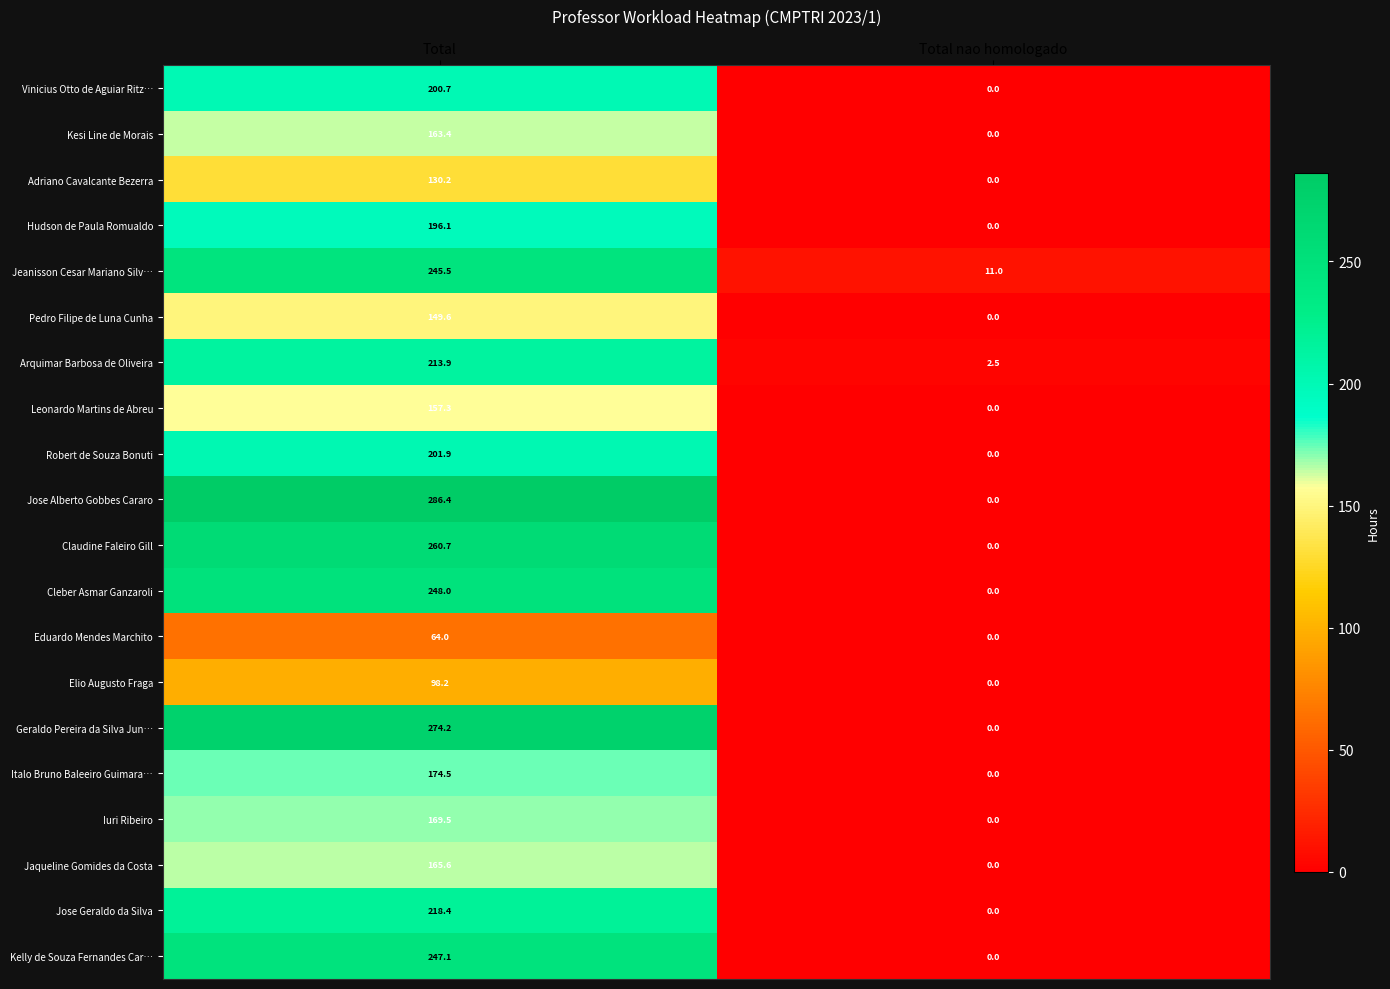

Which category has the lowest value across all series?

Total nao homologado